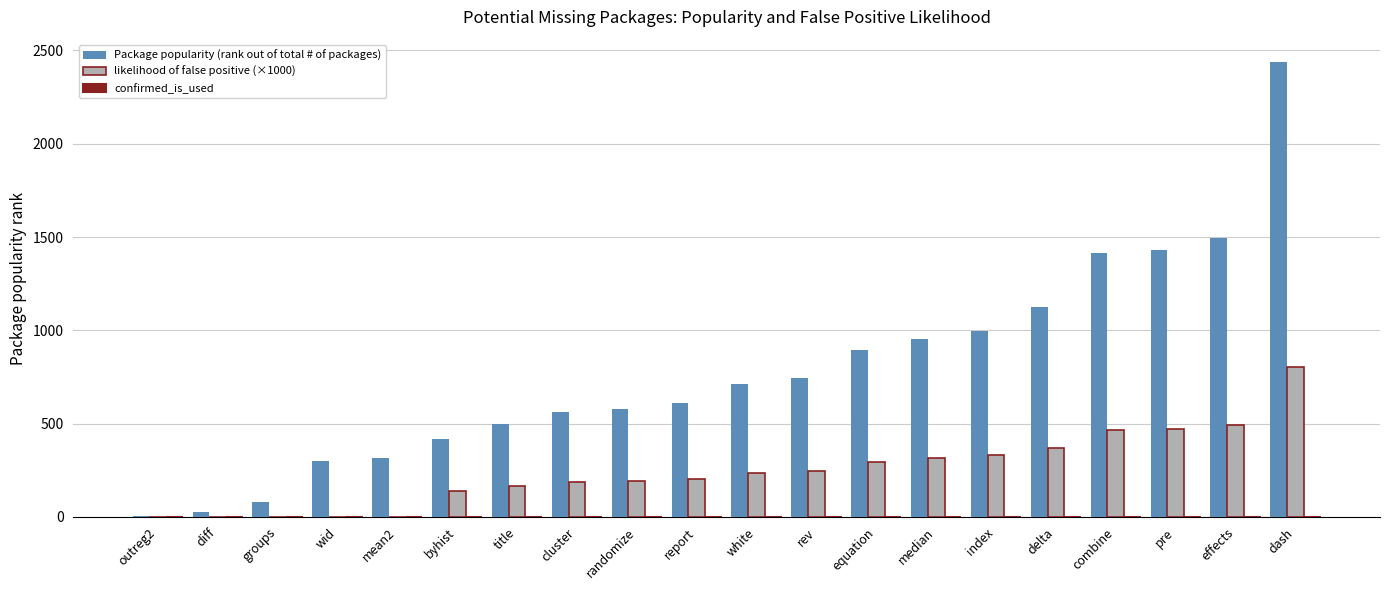

What is the sum of all likelihood of false positive (×1000) values?

4916.4